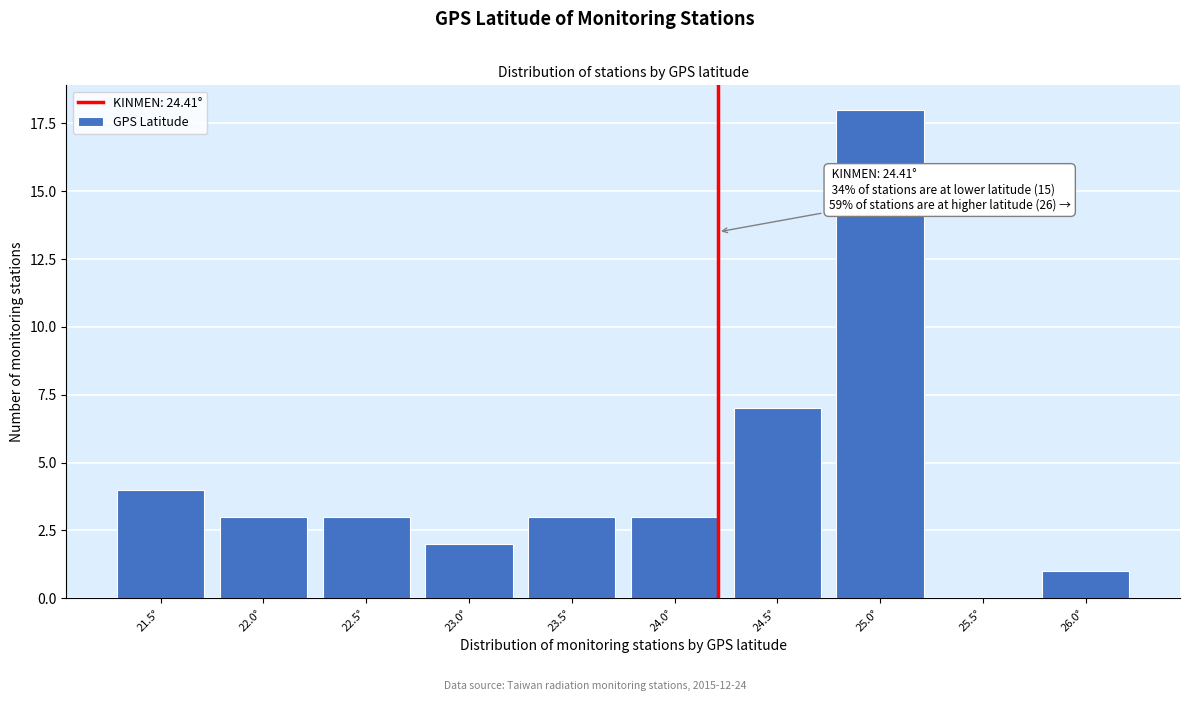

Reading left to right, transcribe all the data shown in this chart.

21.5°=4	22.0°=3	22.5°=3	23.0°=2	23.5°=3	24.0°=3	24.5°=7	25.0°=18	25.5°=0	26.0°=1